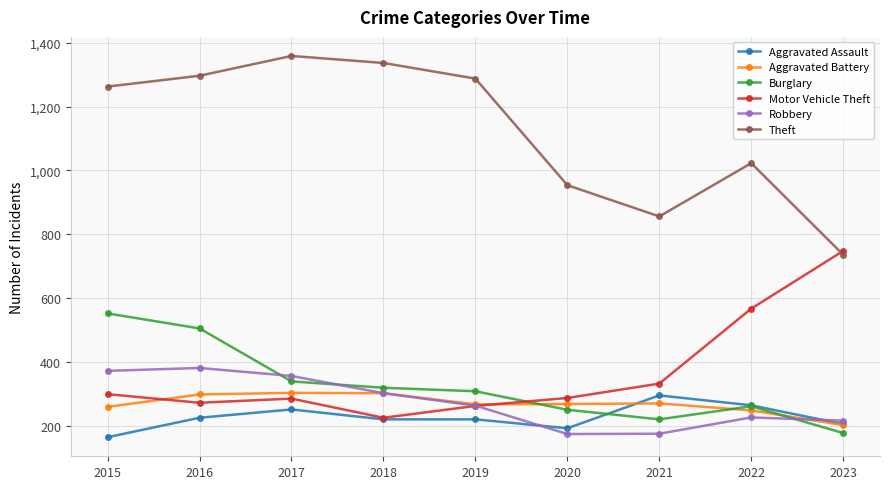

Where does the Aggravated Battery series first go above 268?

2016